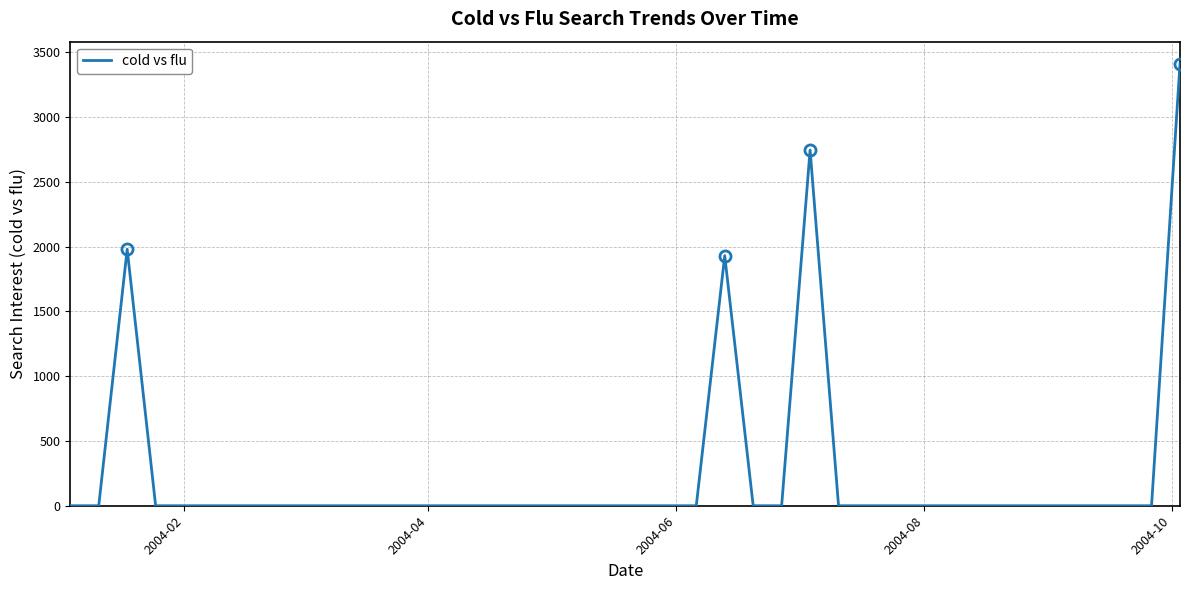

What is the average value?

251.6